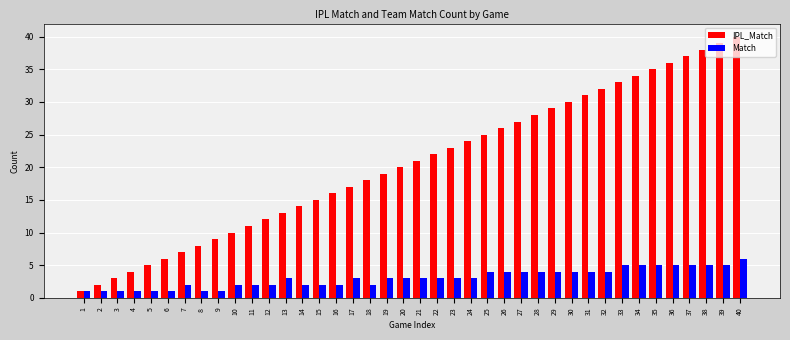

Which series has the largest total across all categories?

IPL_Match